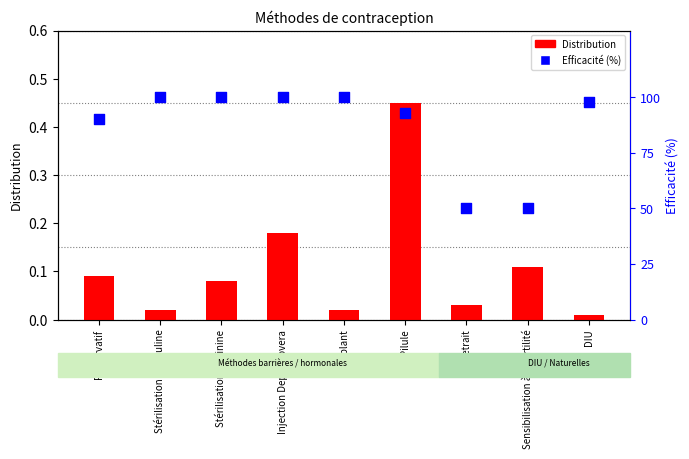

What are all the series names shown in the legend?

Distribution, Efficacité (%)